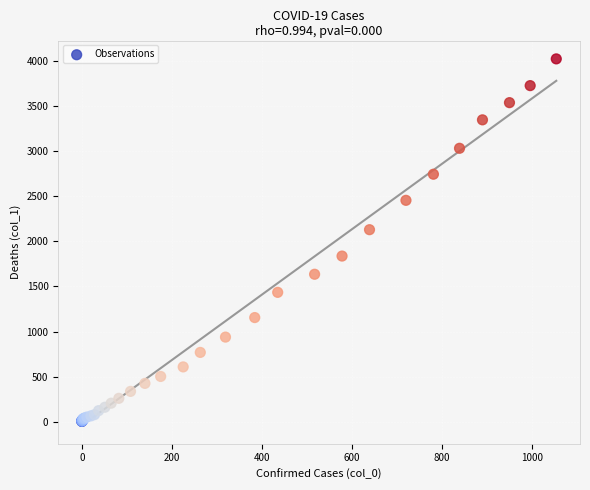

What Y value in the scatter plot is closest to 2015?

2131